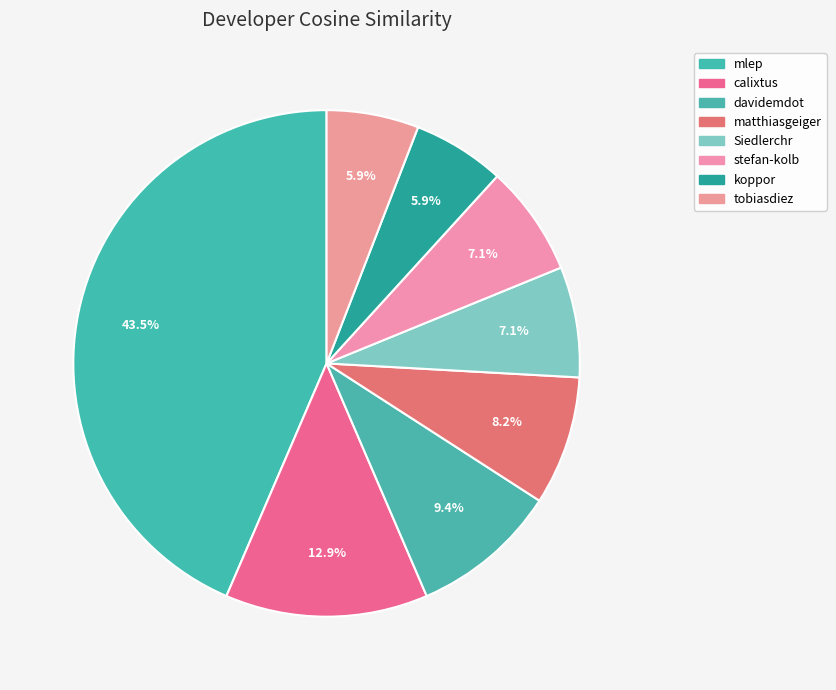

Count the number of slices in the pie.

8